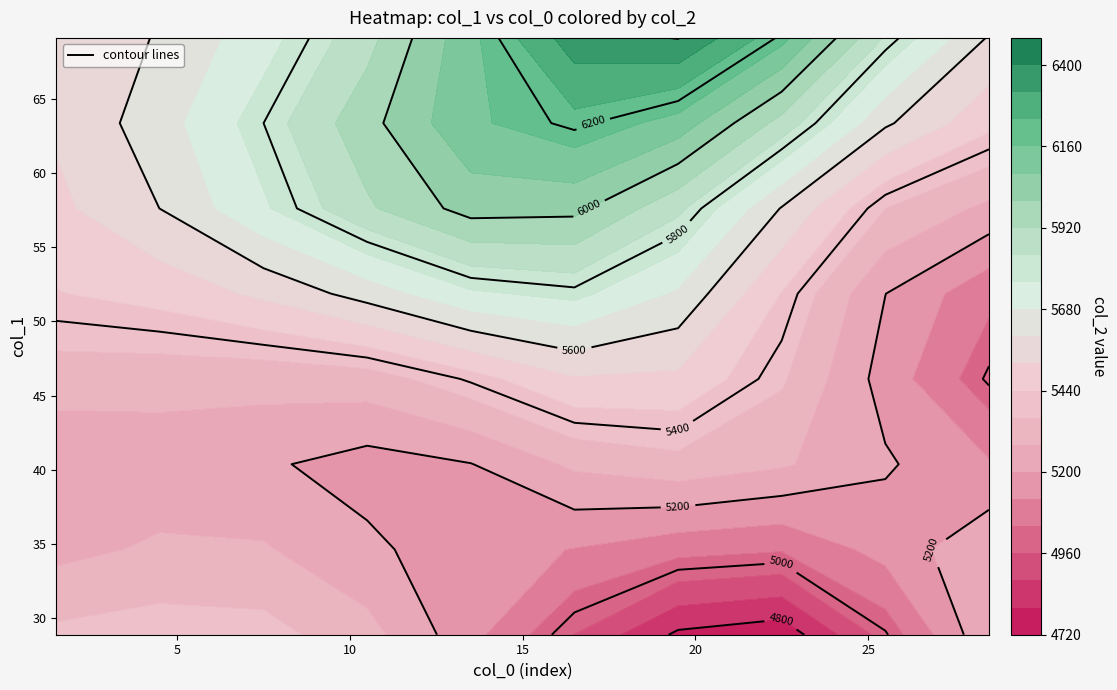

List the series in order of their overall mean, lowest first.

1, 0